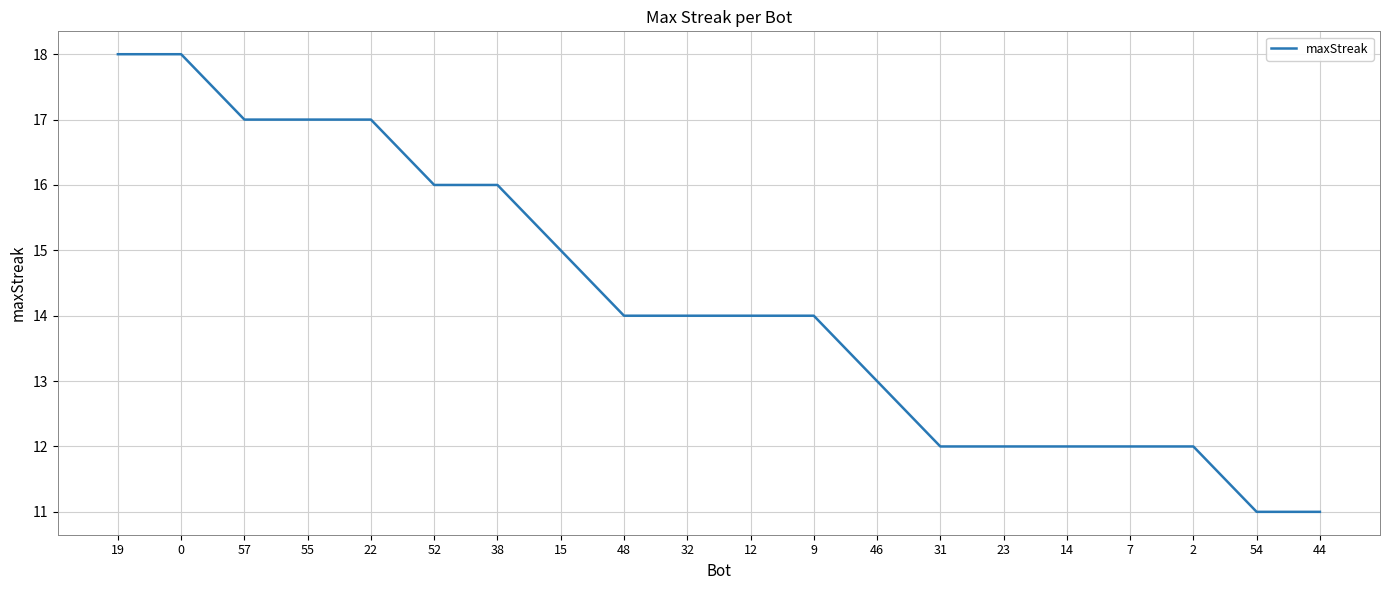

True or false: the data shows 11 at 44.

True